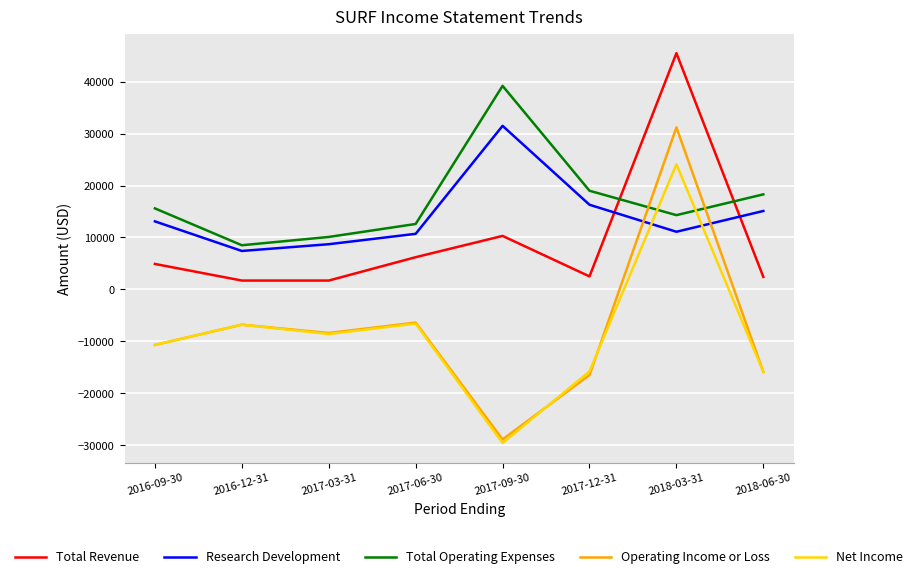

What is the average value of the Total Operating Expenses series?

17200